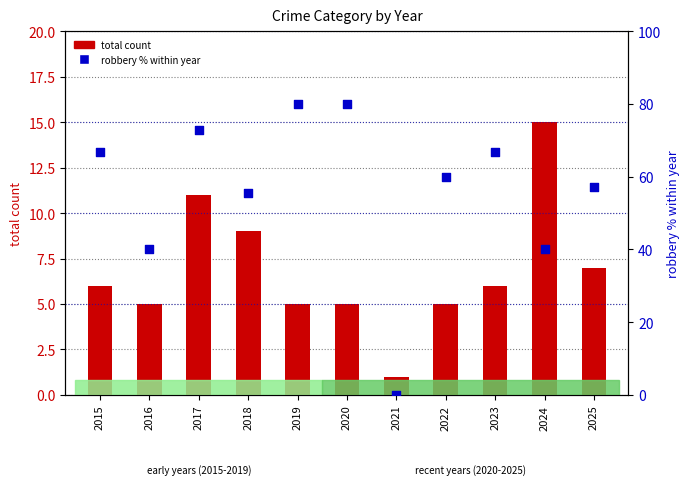

At which category is the sum across all series the highest?

2019